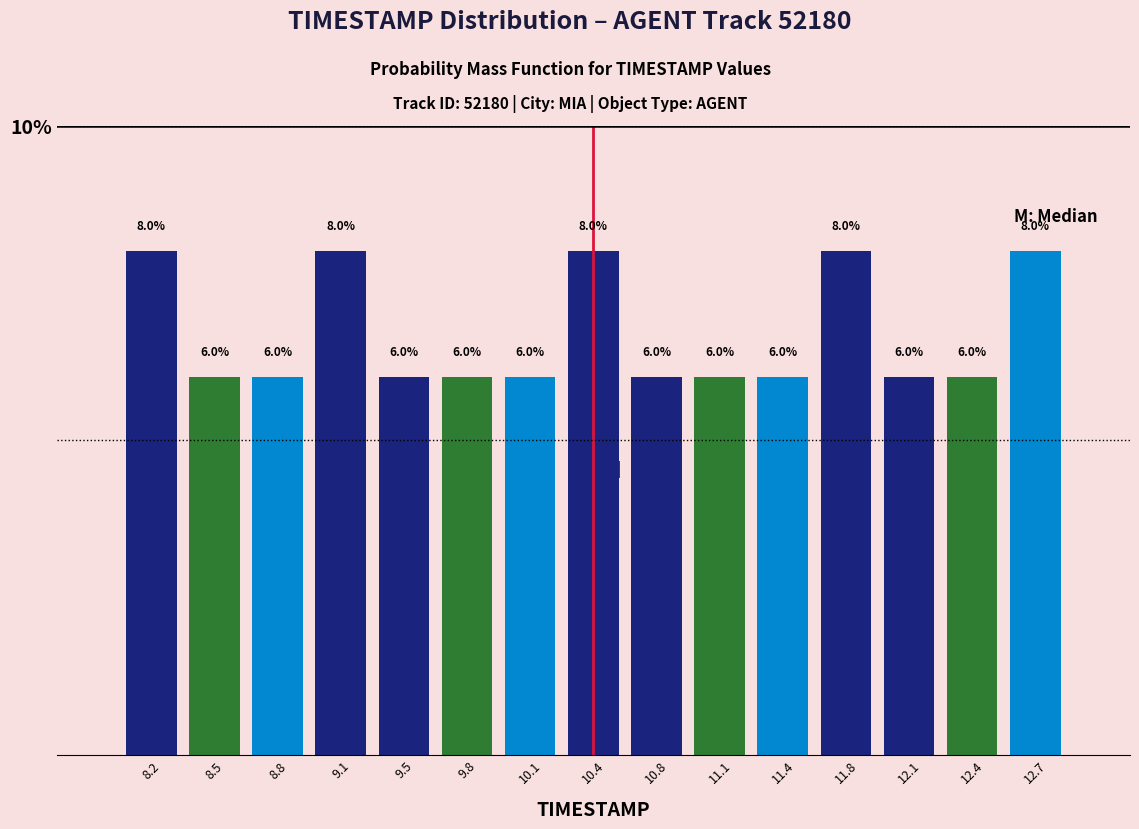

What is the height of the bar covering 12.25 to 12.55 on the x-axis? The bar edges are not printed on the chart, so give them approximately, as read against the axis.

6.0